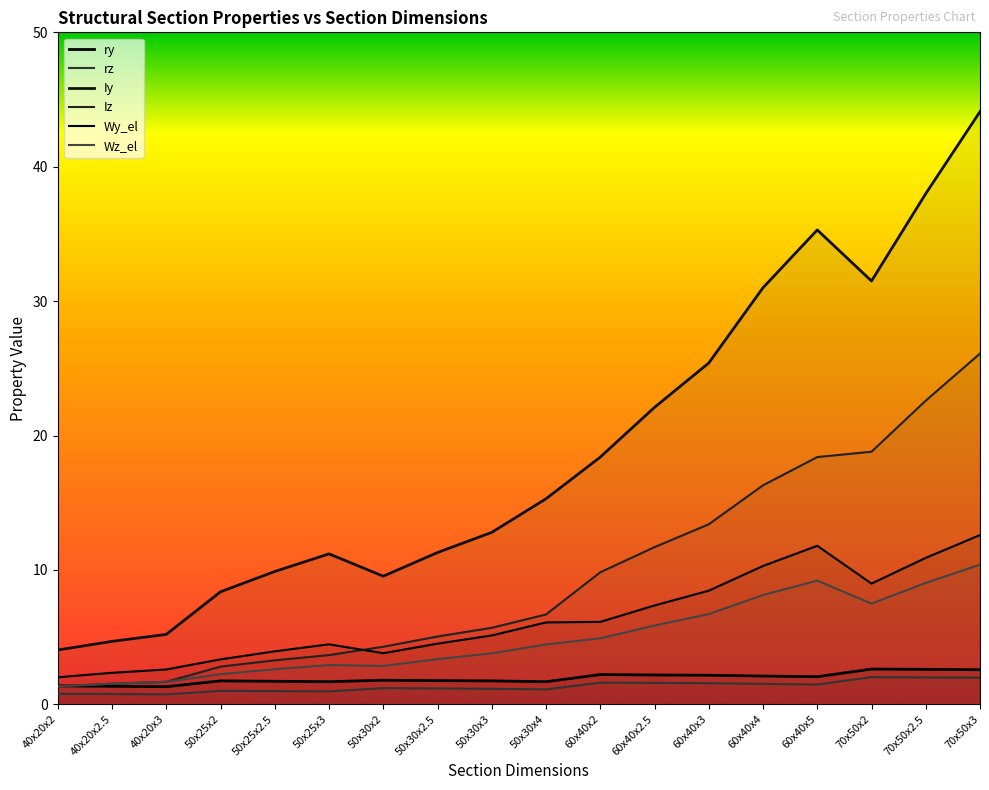

What is the difference between the maximum and minimum values in the Iz series?

24.8